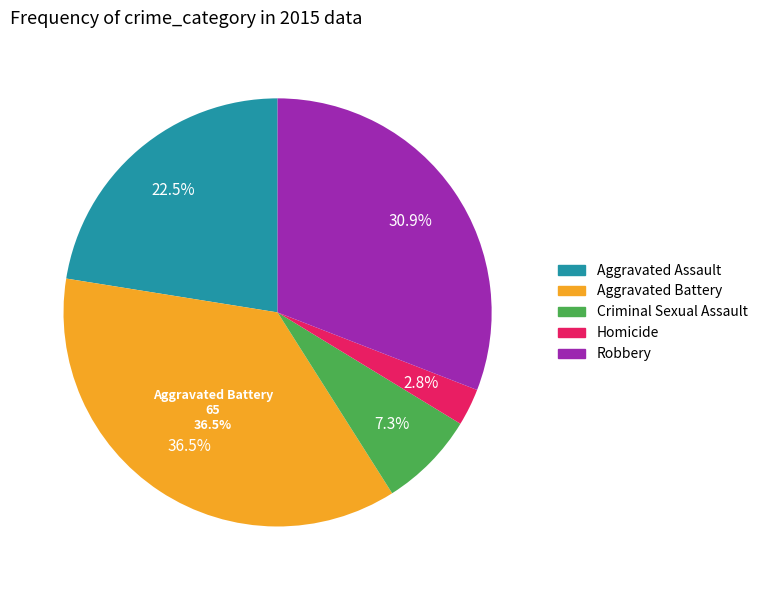

How many segments does this pie chart have?

5